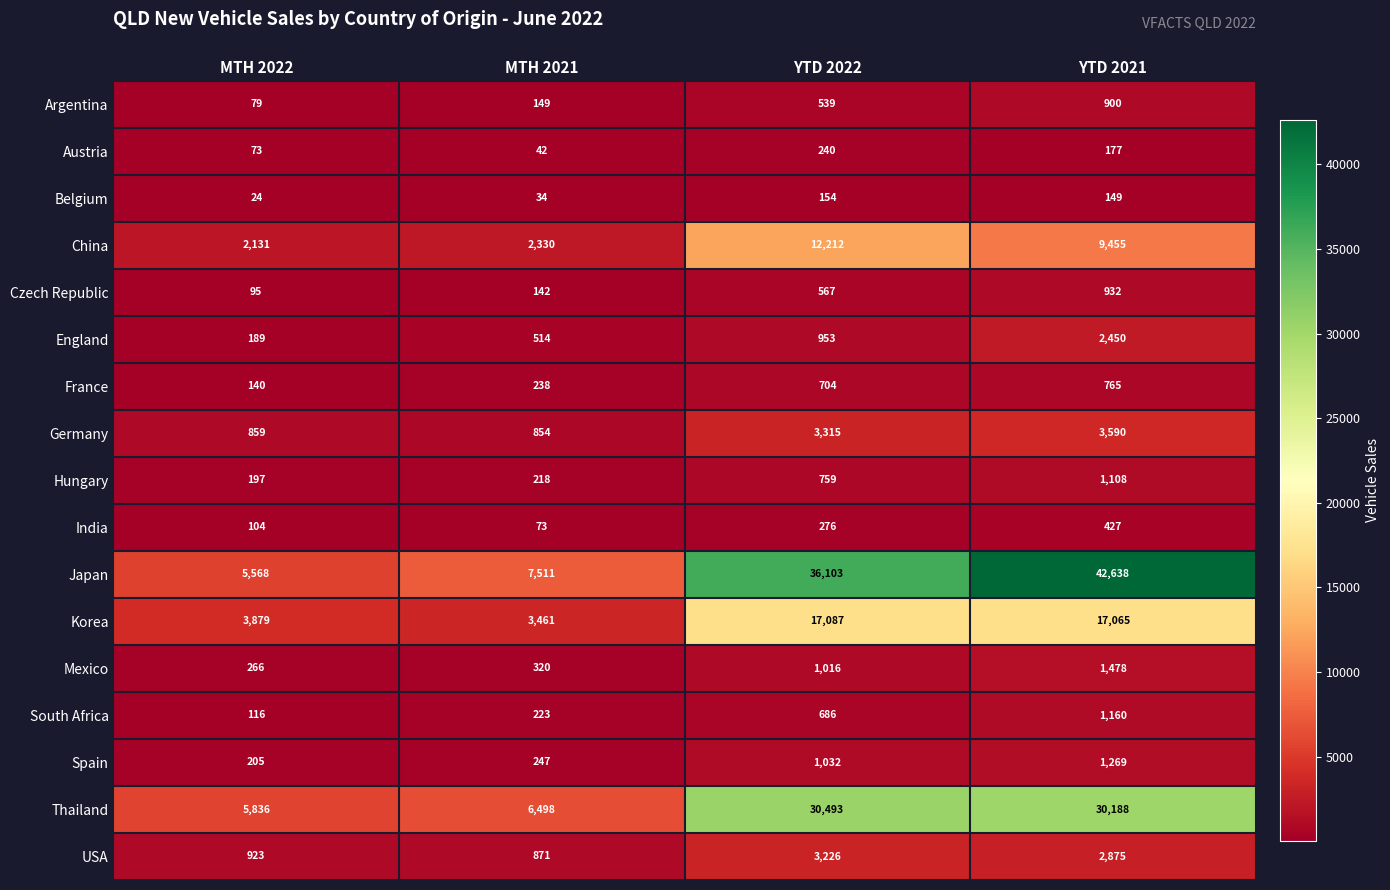

What is the sum of all USA values?

7895